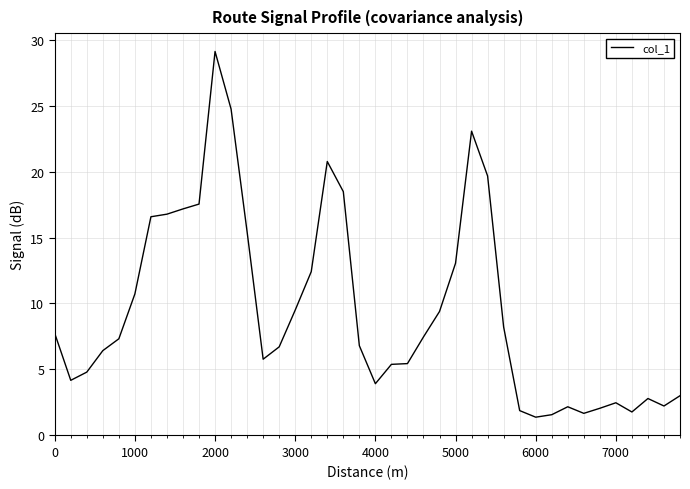

What is the difference between the maximum and minimum values?

27.8